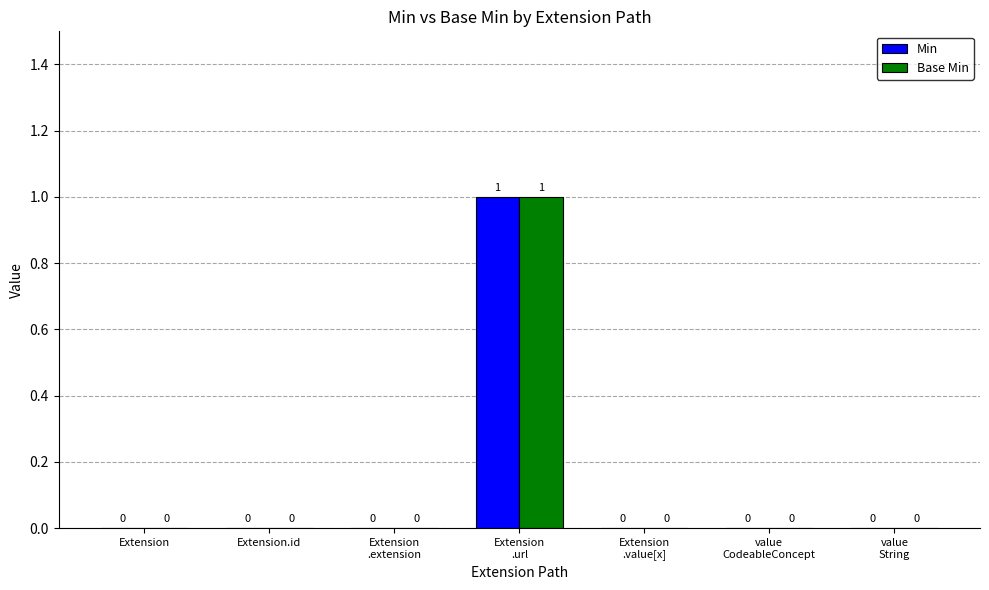

True or false: Min has a value of -1 at value
CodeableConcept.

False